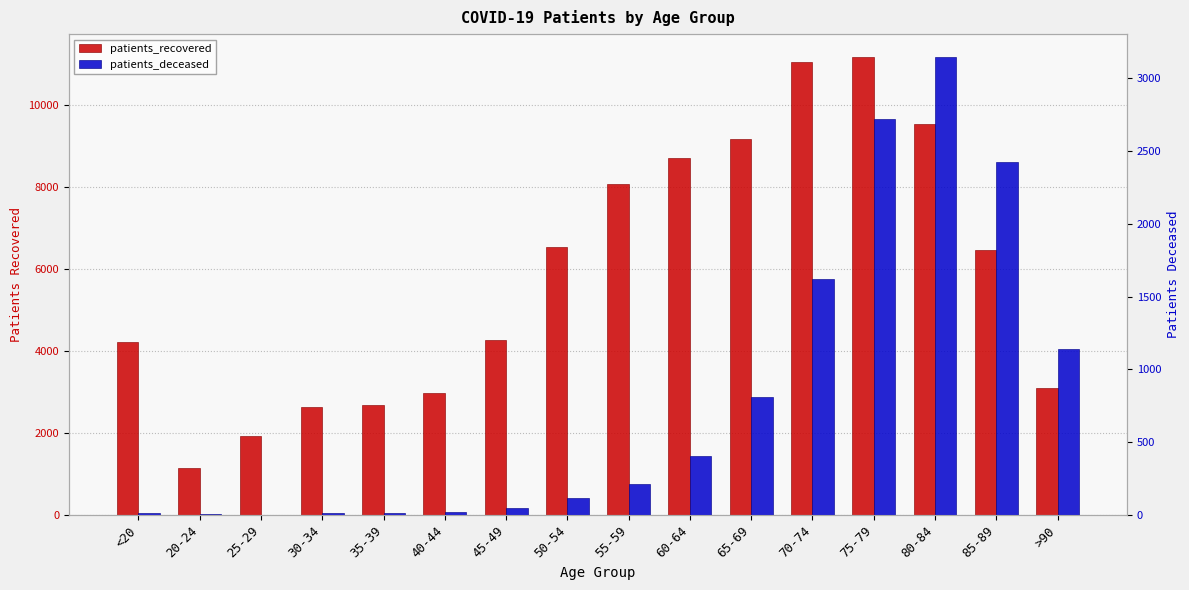

What is the difference between the highest and lowest values at 80-84?

6384